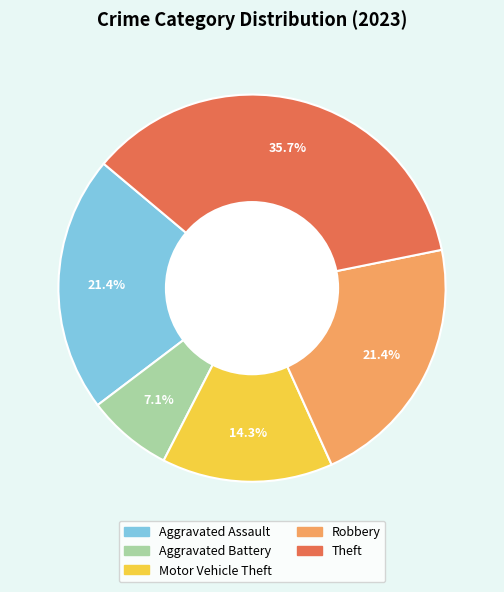

The Theft slice represents 41% of the pie. True or false?

False